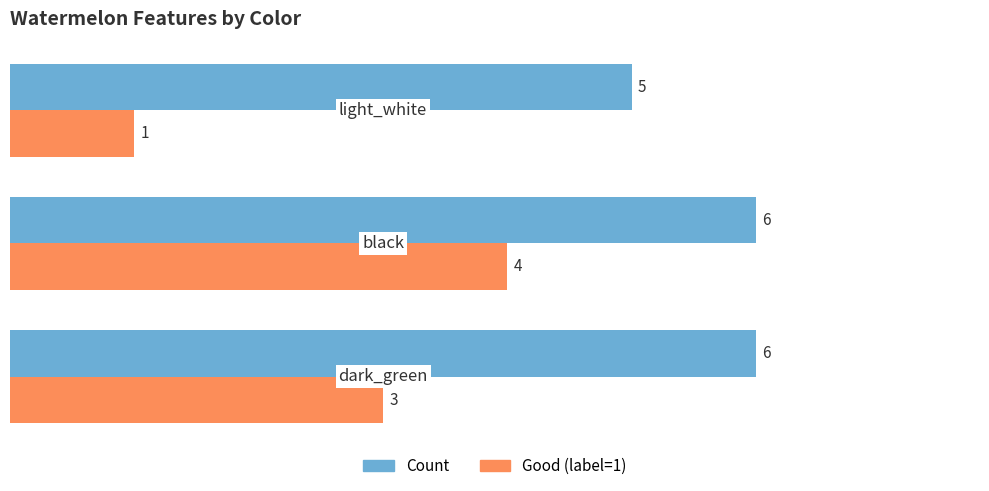

How many Good (label=1) values are between 1 and 4?

3